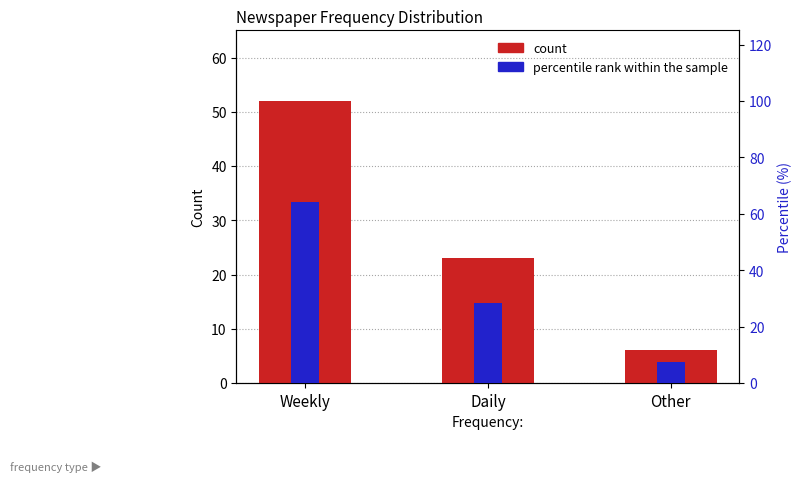

Reading left to right, transcribe all the data shown in this chart.

count: 52.0	23.0	6.0
percentile rank within the sample: 64.2	28.4	7.4